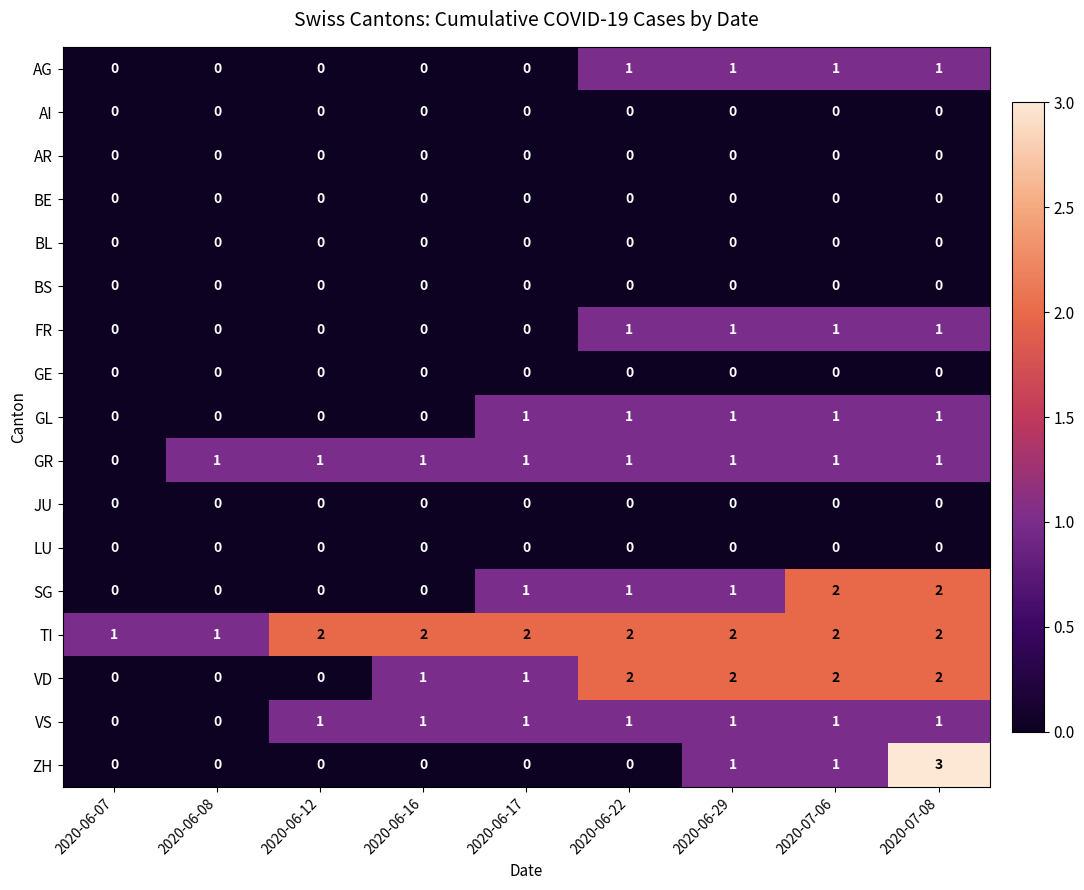

Is it true that GR equals 1 at 2020-07-08?

True